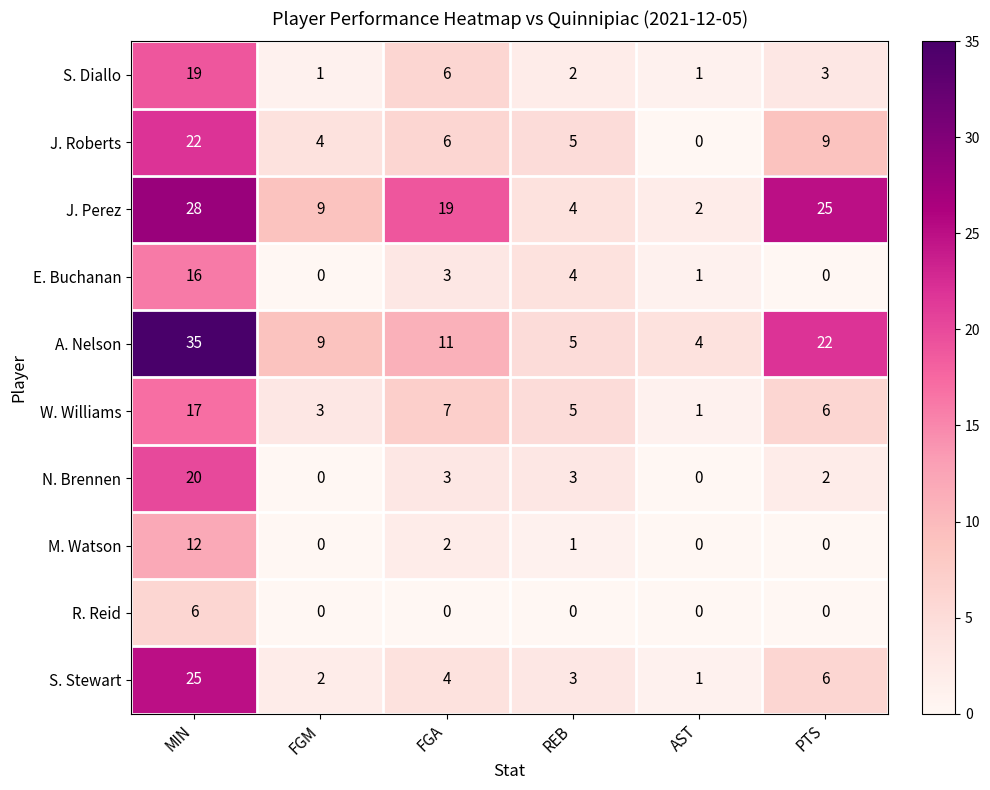

Rank the series by their maximum value, from highest to lowest.

A. Nelson, J. Perez, S. Stewart, J. Roberts, N. Brennen, S. Diallo, W. Williams, E. Buchanan, M. Watson, R. Reid